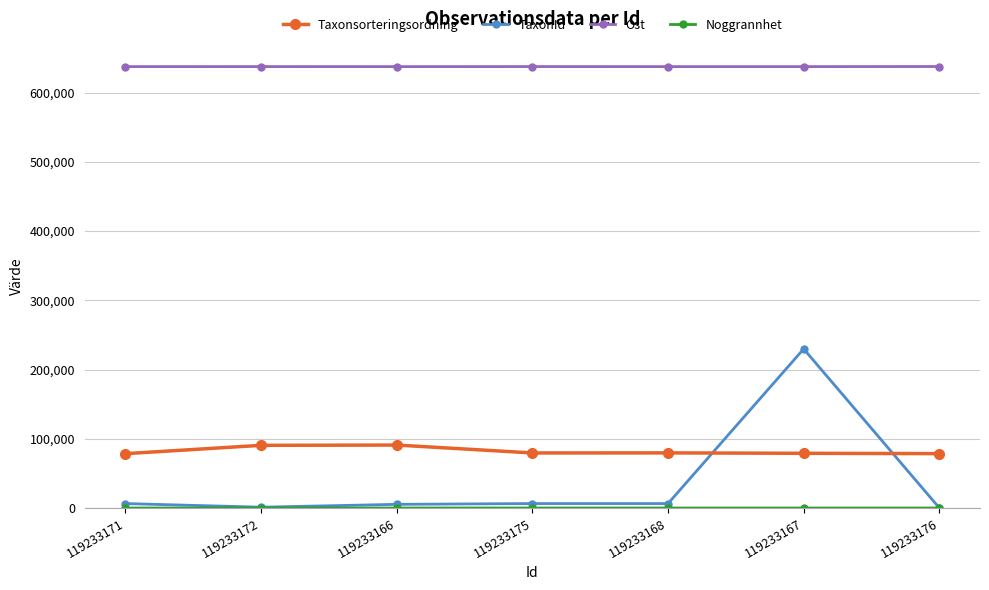

What is the maximum value shown in the chart?

637738